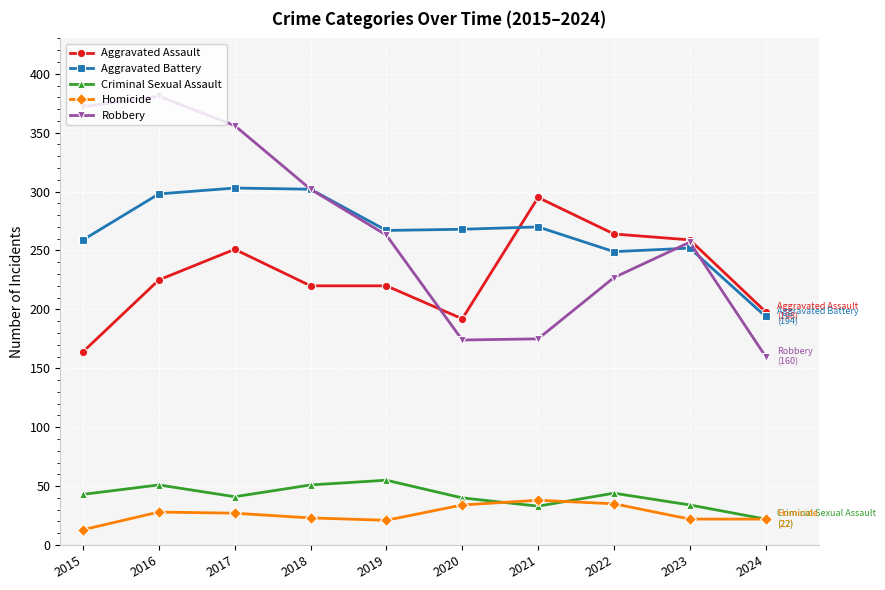

Is the value of Aggravated Battery at 2021 greater than the value of Criminal Sexual Assault at 2018?

Yes